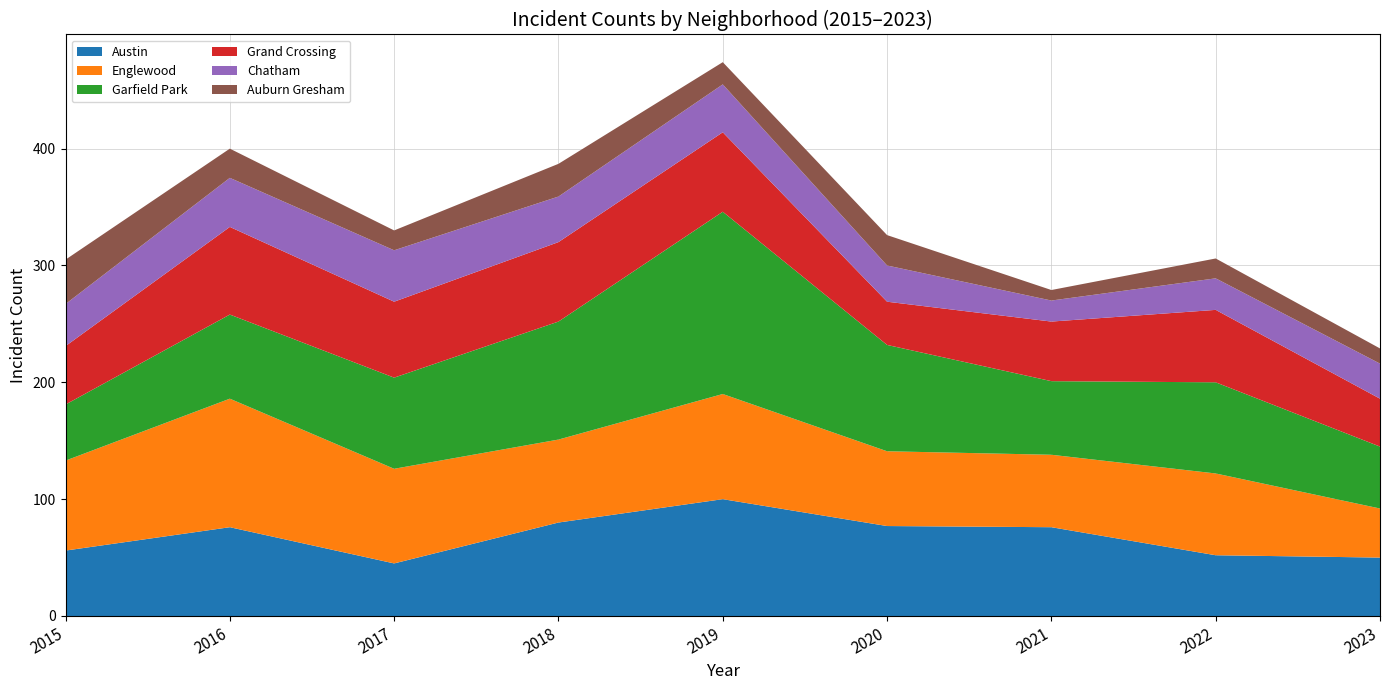

Reading right to left, extract all data points from this chart.

Austin: 50	52	76	77	100	80	45	76	56
Englewood: 42	70	62	64	90	71	81	110	77
Garfield Park: 53	78	63	91	156	101	78	72	48
Grand Crossing: 41	62	51	37	68	68	65	75	50
Chatham: 30	27	18	31	41	39	44	42	36
Auburn Gresham: 13	17	9	26	19	28	17	25	38